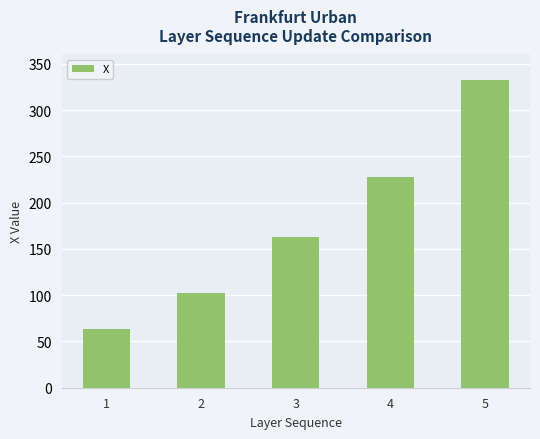

Which has a higher value, 3 or 2?

3